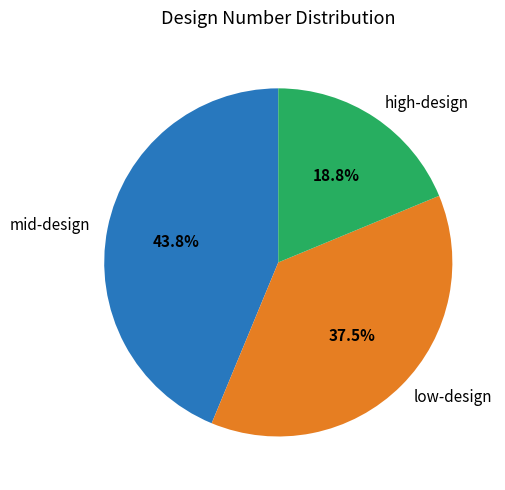

Is there a majority slice in this chart?

No